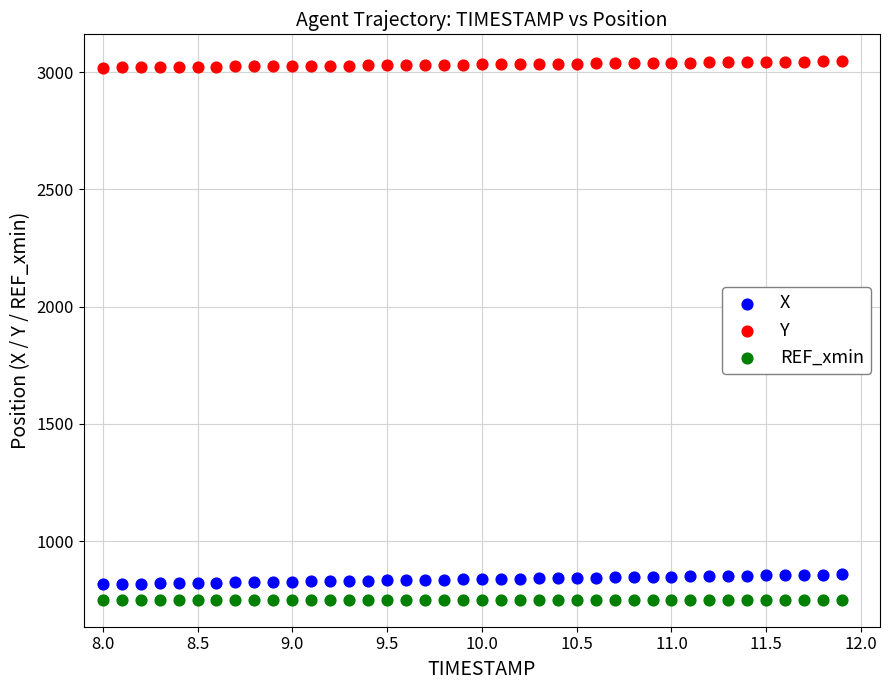

Which series reaches the maximum Y coordinate?

Y